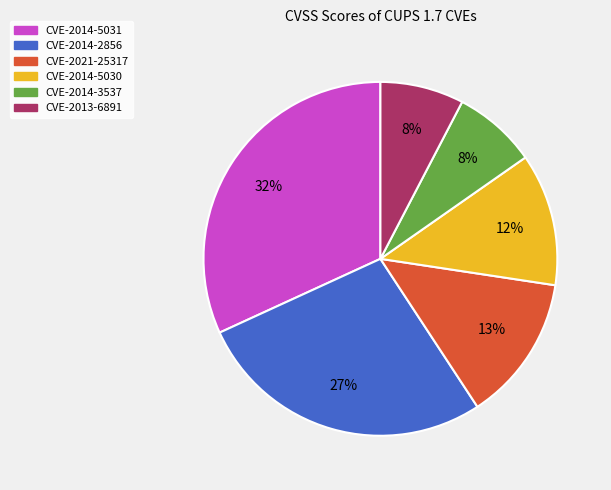

To the nearest percent, what portion does CVE-2021-25317 represent?

13%